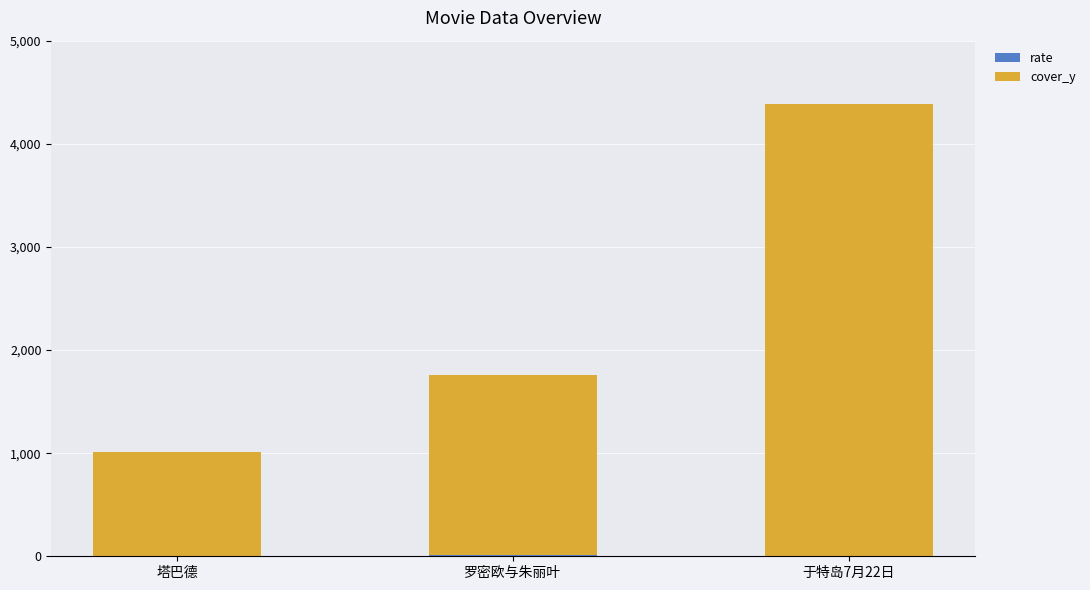

At which category is the sum across all series the highest?

于特岛7月22日